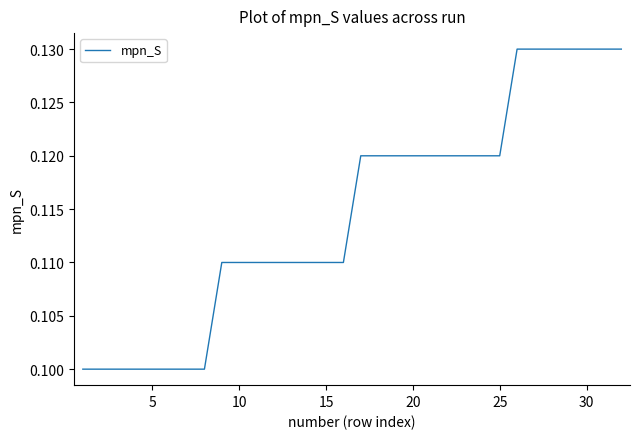

Is this an area chart (filled region under the line)?

No